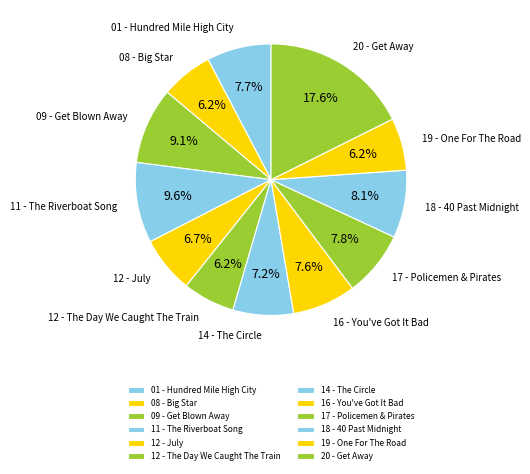

Rank the categories by value from highest to lowest.

20 - Get Away, 11 - The Riverboat Song, 09 - Get Blown Away, 18 - 40 Past Midnight, 17 - Policemen & Pirates, 01 - Hundred Mile High City, 16 - You've Got It Bad, 14 - The Circle, 12 - July, 19 - One For The Road, 08 - Big Star, 12 - The Day We Caught The Train